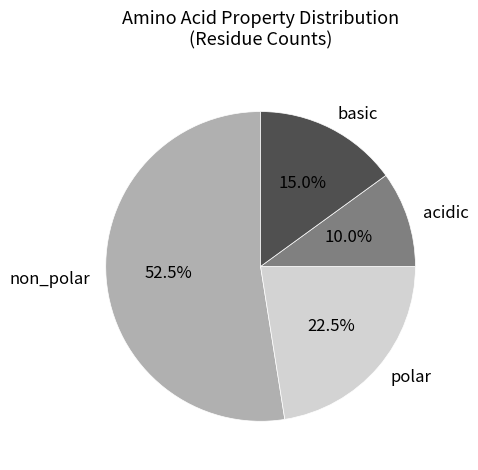

Approximately how many times larger is the value at non_polar compared to basic?

3.5